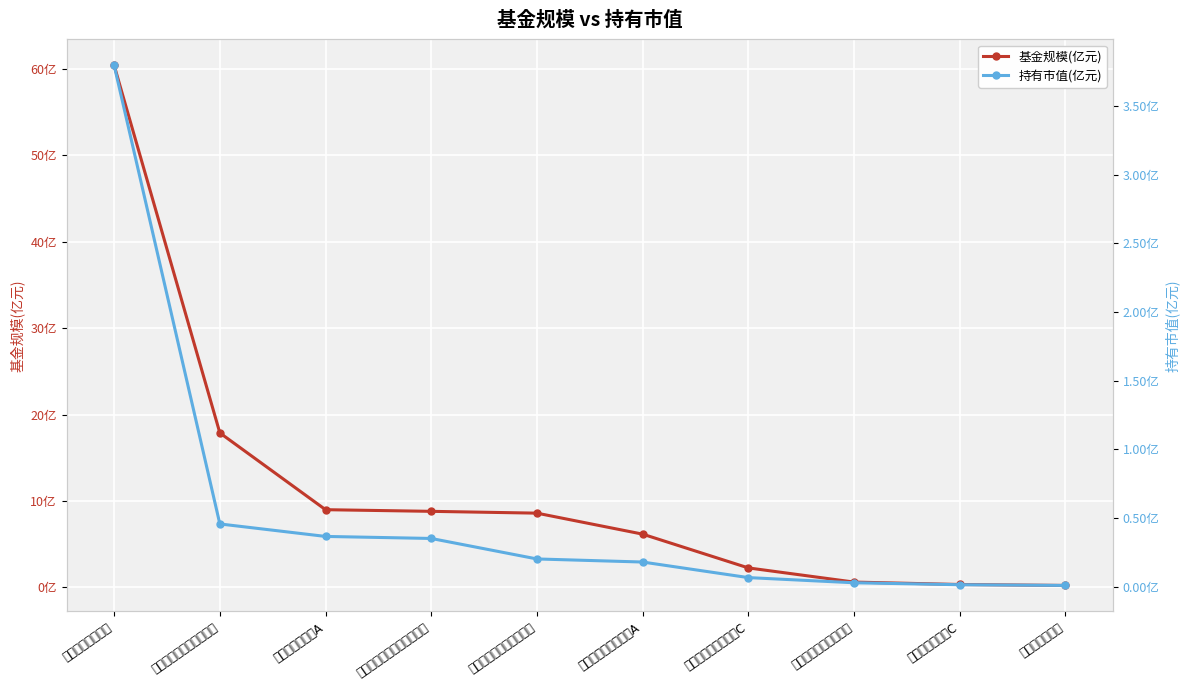

True or false: 基金规模(亿元) and 持有市值(亿元) cross at least once.

False